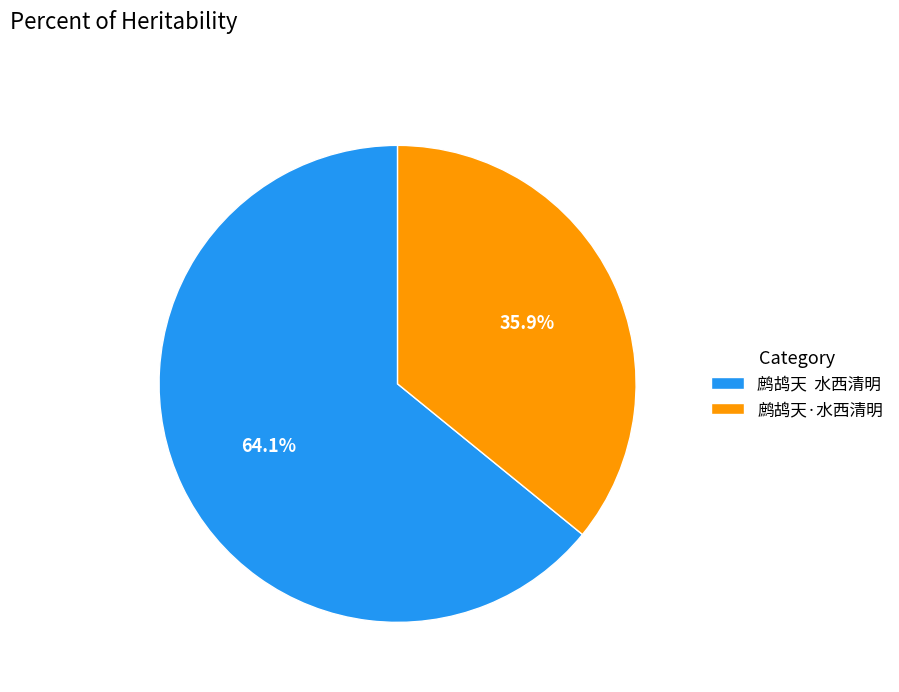

Is there a majority slice in this chart?

Yes